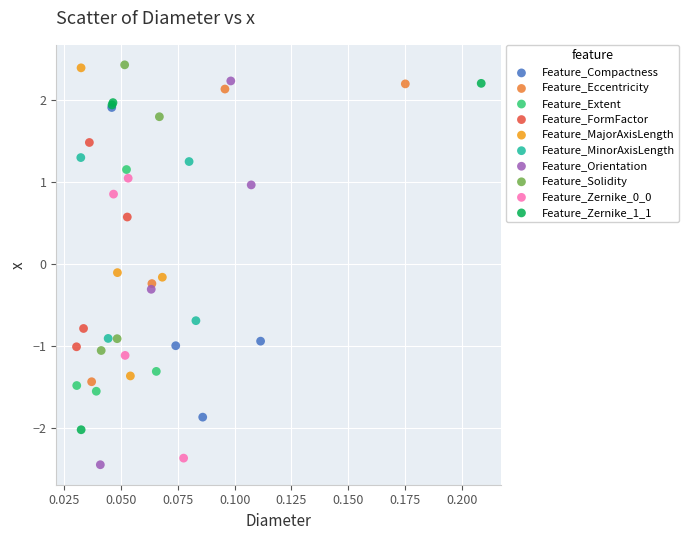

Which series has the widest spread of Y values?

Feature_Orientation